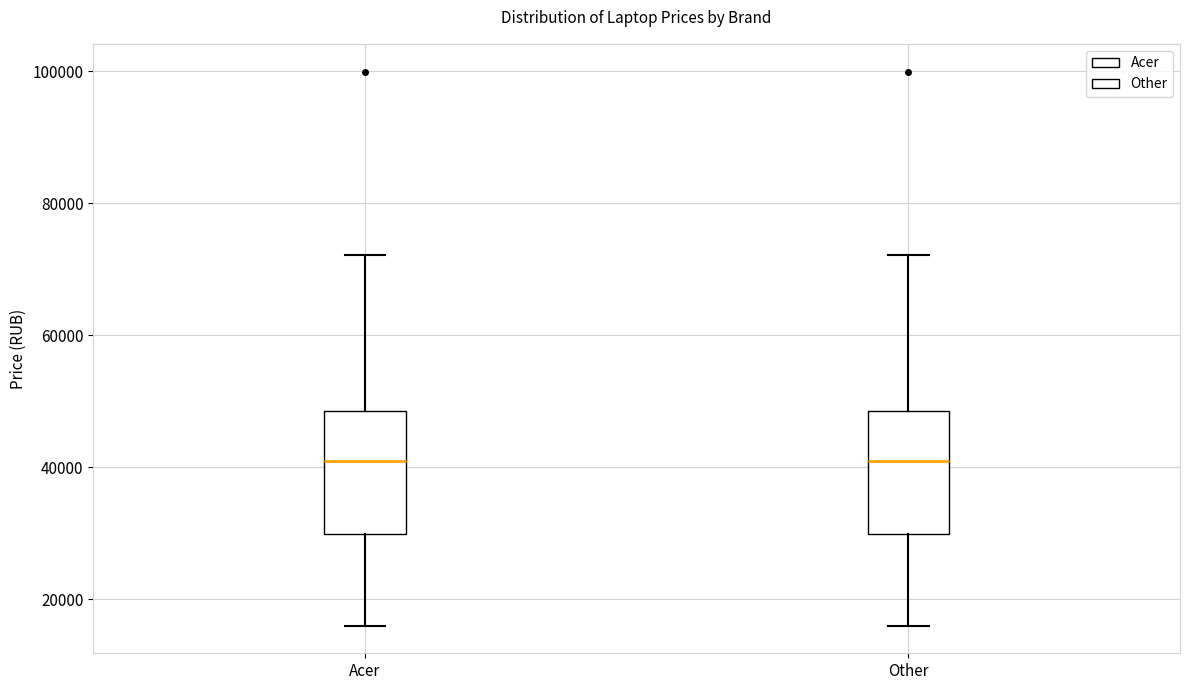

Where does the median line of the box for Acer sit on the y-axis? The values are not printed on the chart, so give them approximately, as read against the axis.

40000